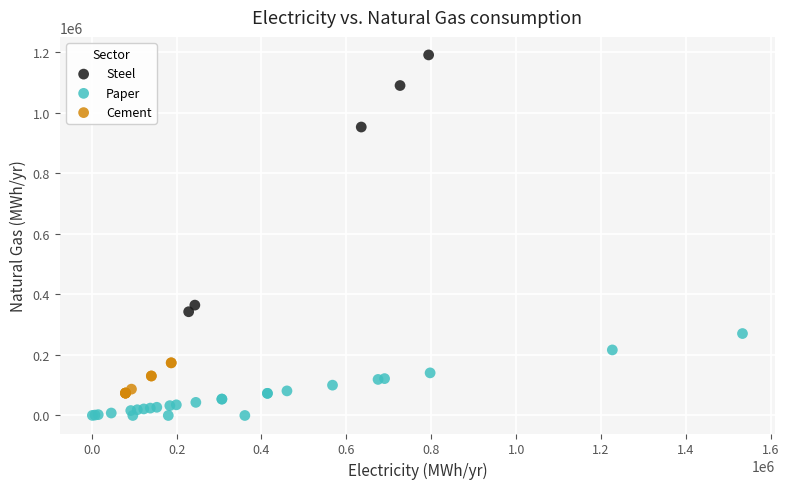

Which series has the widest spread of Y values?

Steel